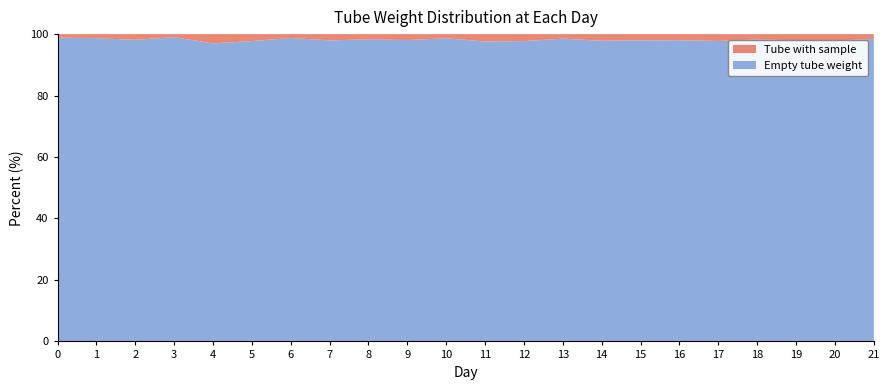

True or false: Empty tube weight has a value of 98.3 at 18.

True